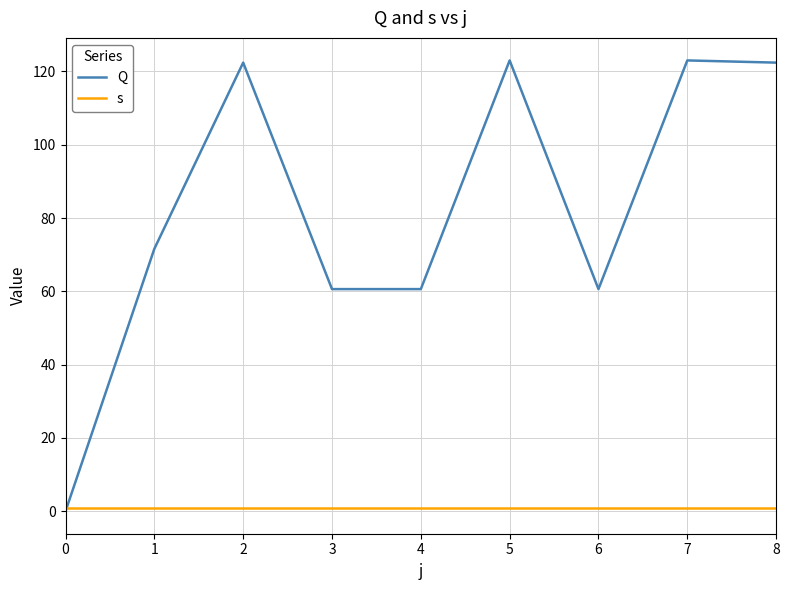

Reading left to right, list all the values displayed in this chart.

Q: 0.0	71.6	122.4	60.6	60.6	123.0	60.6	123.0	122.4
s: 1.0	1.0	1.0	1.0	1.0	1.0	1.0	1.0	1.0